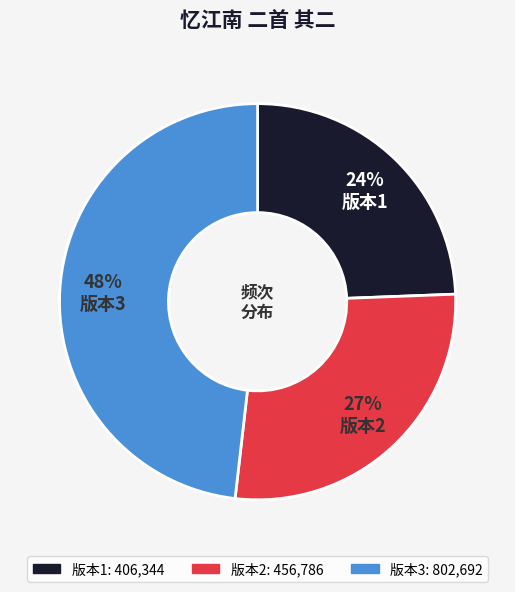

To the nearest percent, what is the average slice percentage?

33%